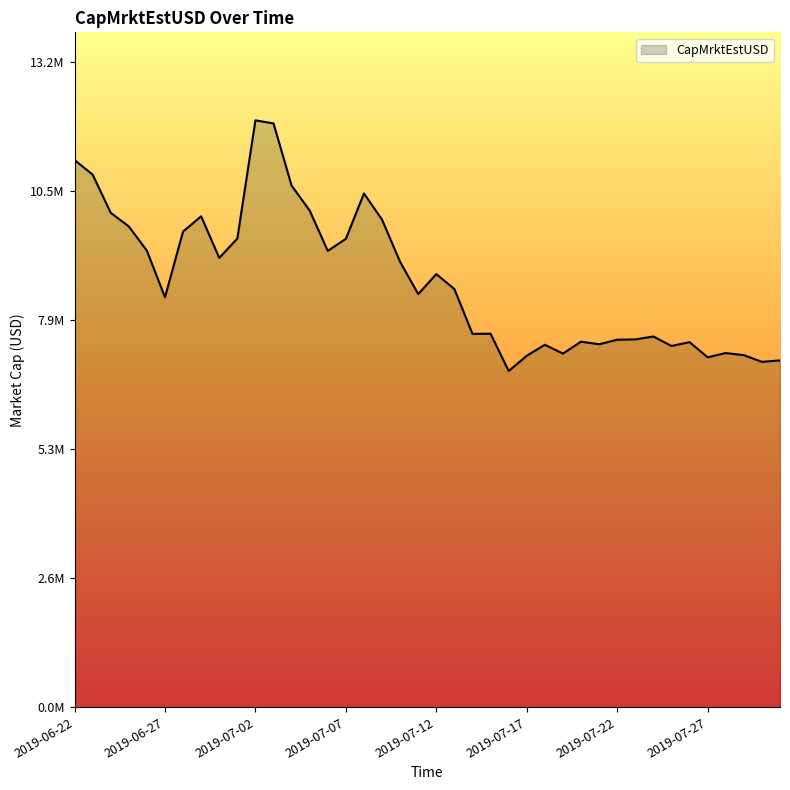

Where is the data nearest to the value 9416323?

2019-06-26